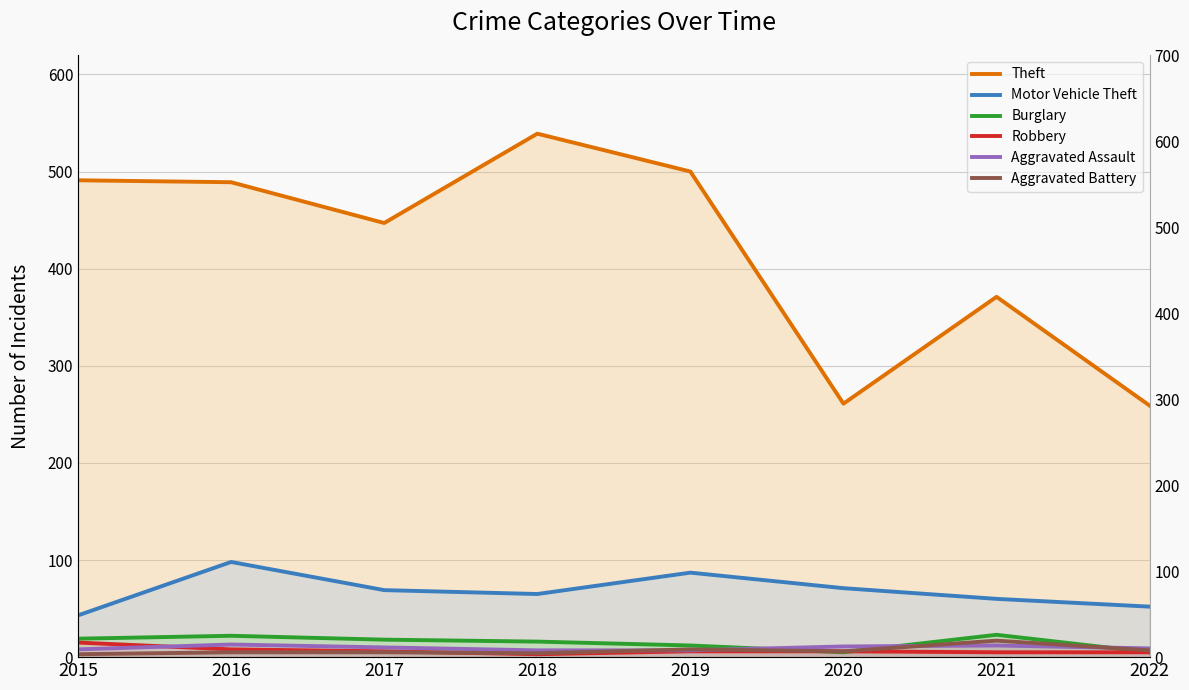

Which series ends up on top after the final intersection of Aggravated Assault and Robbery?

Aggravated Assault